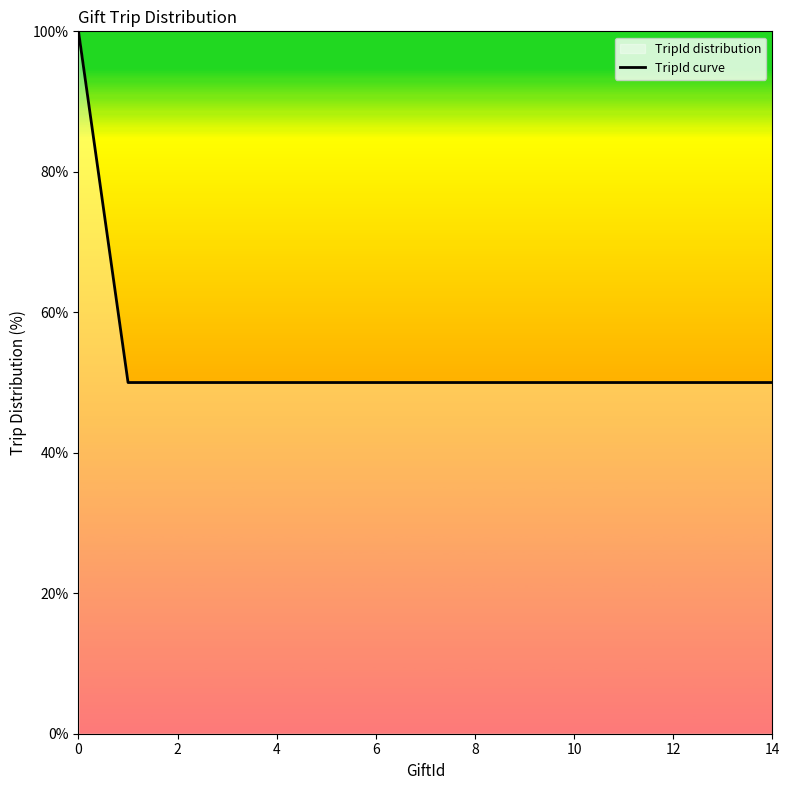

Reading left to right, extract all data points from this chart.

100	50	50	50	50	50	50	50	50	50	50	50	50	50	50